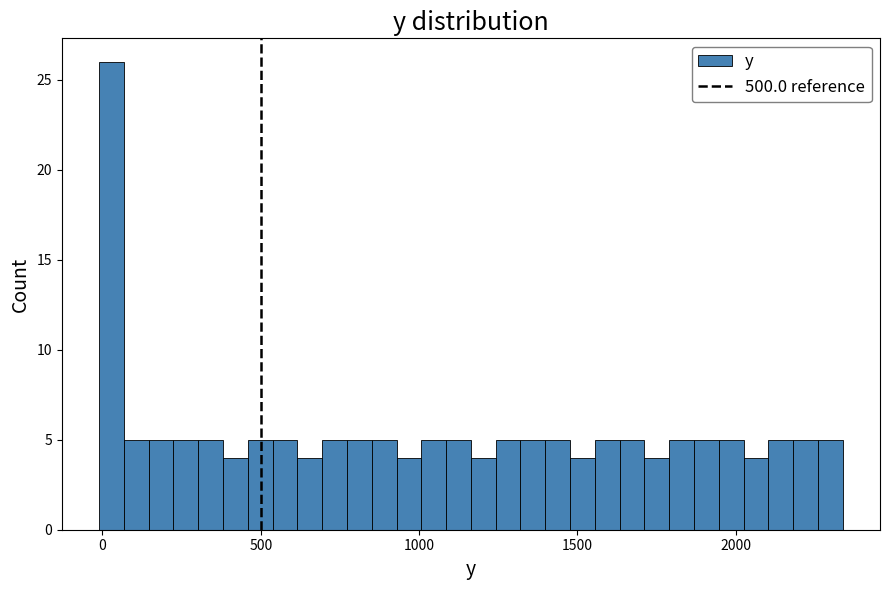

Read against the x-axis, roughly where is the centre of the tallest bar?

50